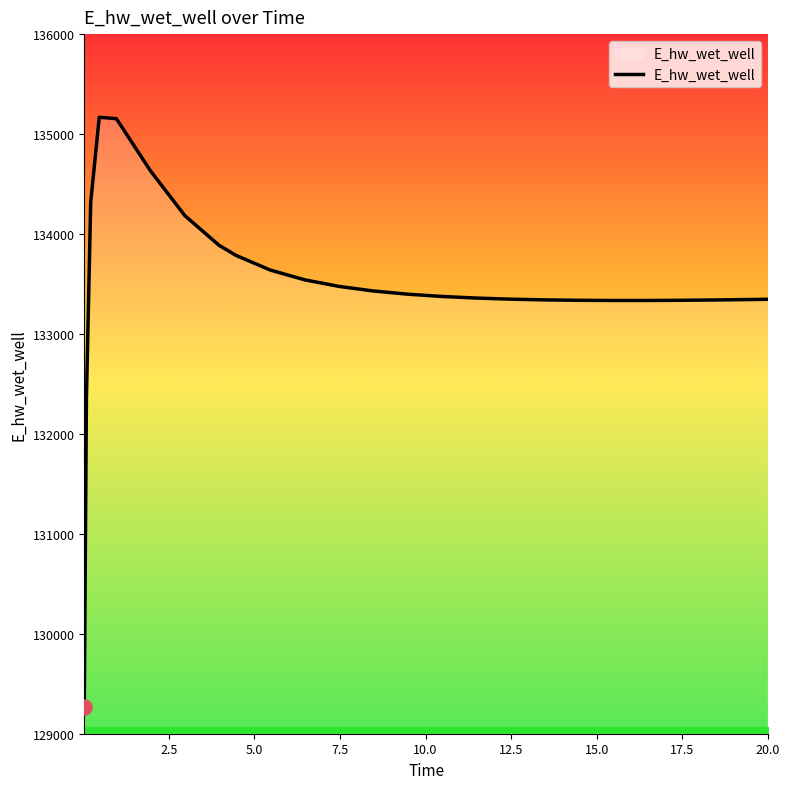

What is the difference between the maximum and minimum values?

5896.5